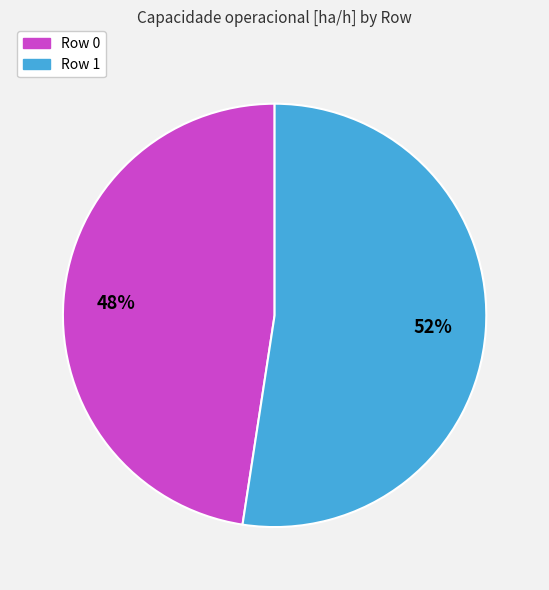

Combined, do Row 1 and Row 0 account for over 50%?

Yes